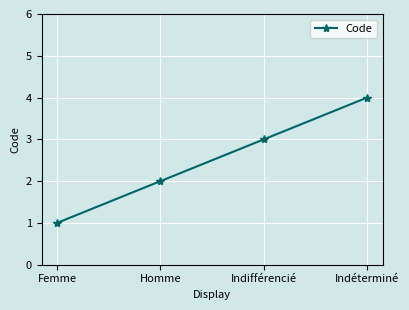

What is the label of the 2nd point from the left?

Homme